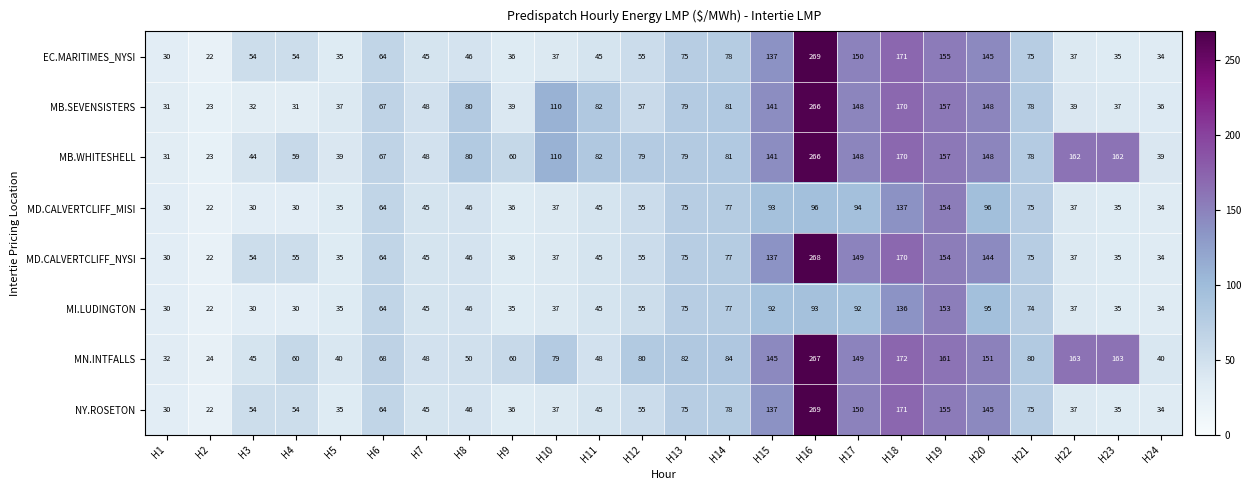

Which series has the largest total across all categories?

MB.WHITESHELL